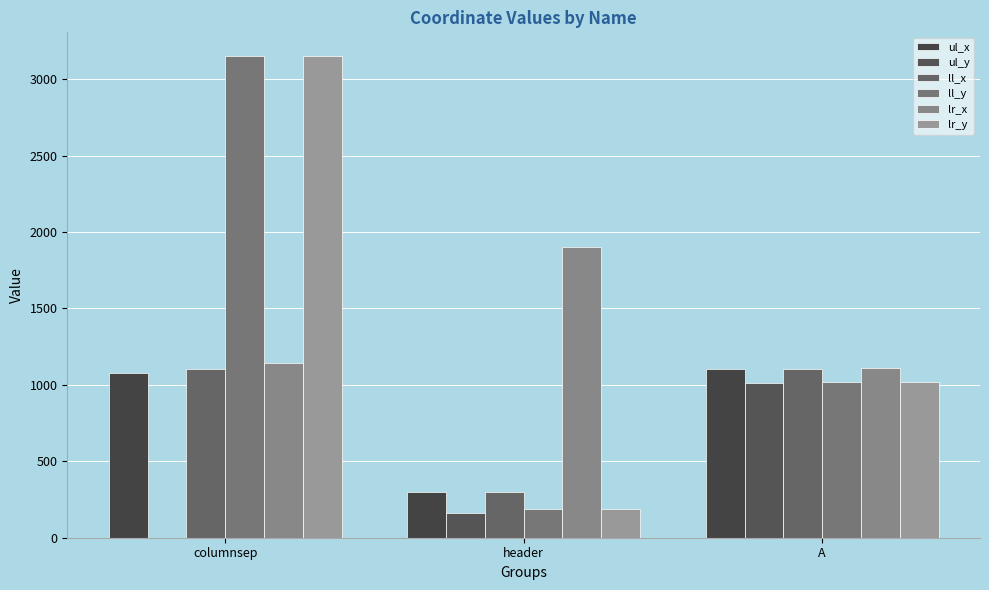

Reading left to right, transcribe all the data shown in this chart.

ul_x: columnsep=1080	header=296	A=1107
ul_y: columnsep=0	header=160	A=1015
ll_x: columnsep=1104	header=296	A=1107
ll_y: columnsep=3149	header=191	A=1016
lr_x: columnsep=1146	header=1900	A=1108
lr_y: columnsep=3149	header=191	A=1016